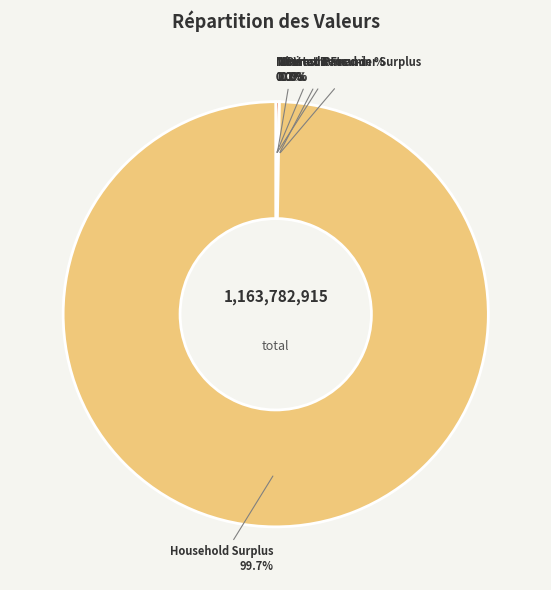

Which slice is the largest?

Household Surplus